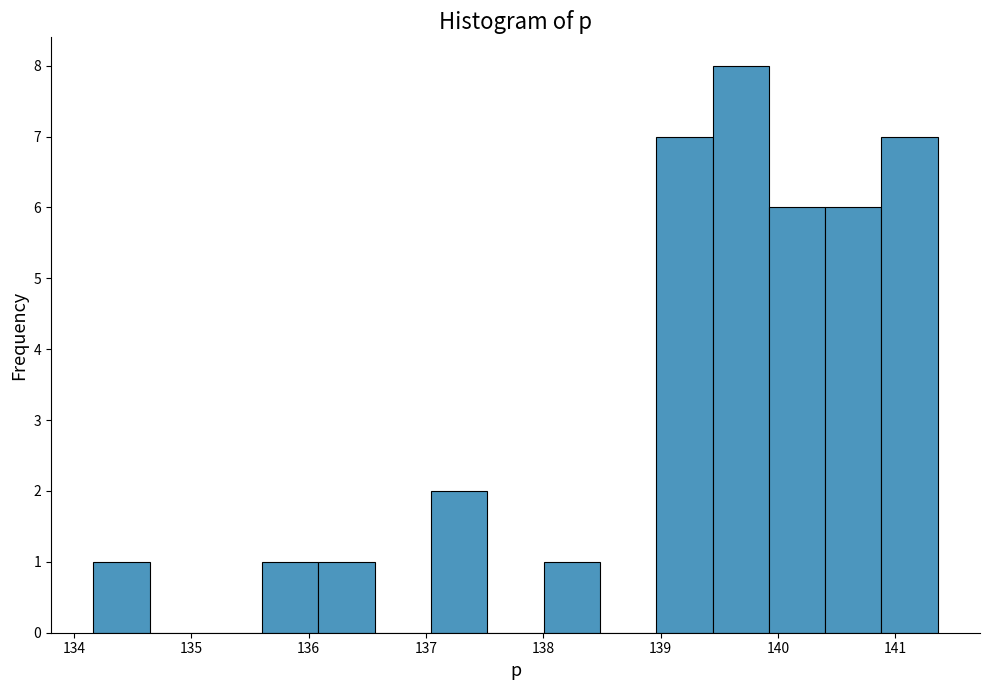

Reading left to right, transcribe this chart: for each bar, give the range it covers on the x-axis and its height. Neither the bar edges nor the heights are printed on the chart, so give them approximately, as read against the axes.

134.2 to 134.6: 1
134.6 to 135.1: 0
135.1 to 135.6: 0
135.6 to 136.1: 1
136.1 to 136.6: 1
136.6 to 137.0: 0
137.0 to 137.5: 2
137.5 to 138.0: 0
138.0 to 138.5: 1
138.5 to 139.0: 0
139.0 to 139.4: 7
139.4 to 139.9: 8
139.9 to 140.4: 6
140.4 to 140.9: 6
140.9 to 141.4: 7